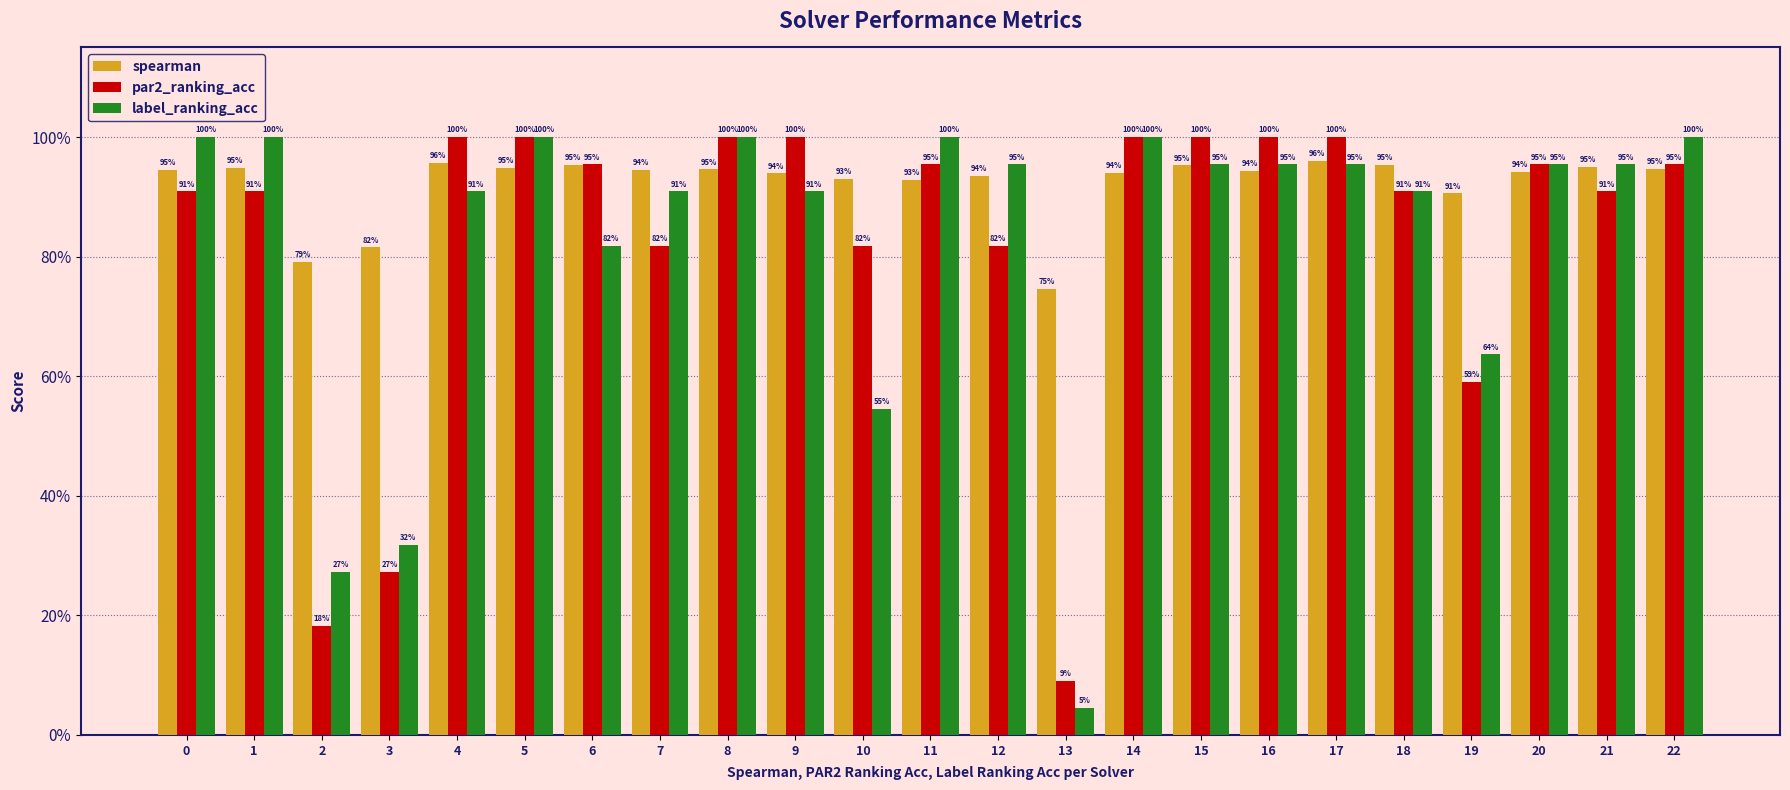

Which series has the largest total across all categories?

spearman